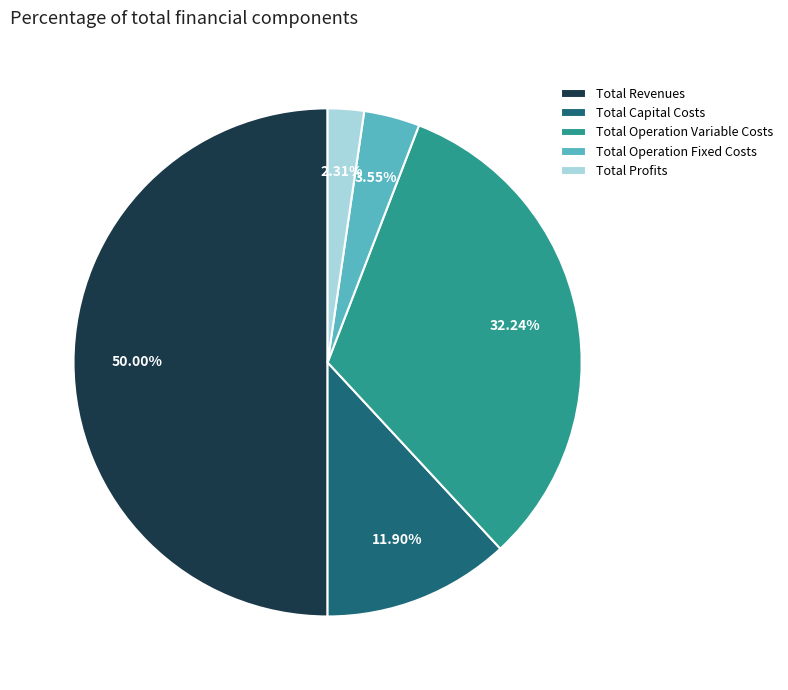

Rank the categories by value from lowest to highest.

Total Profits, Total Operation Fixed Costs, Total Capital Costs, Total Operation Variable Costs, Total Revenues